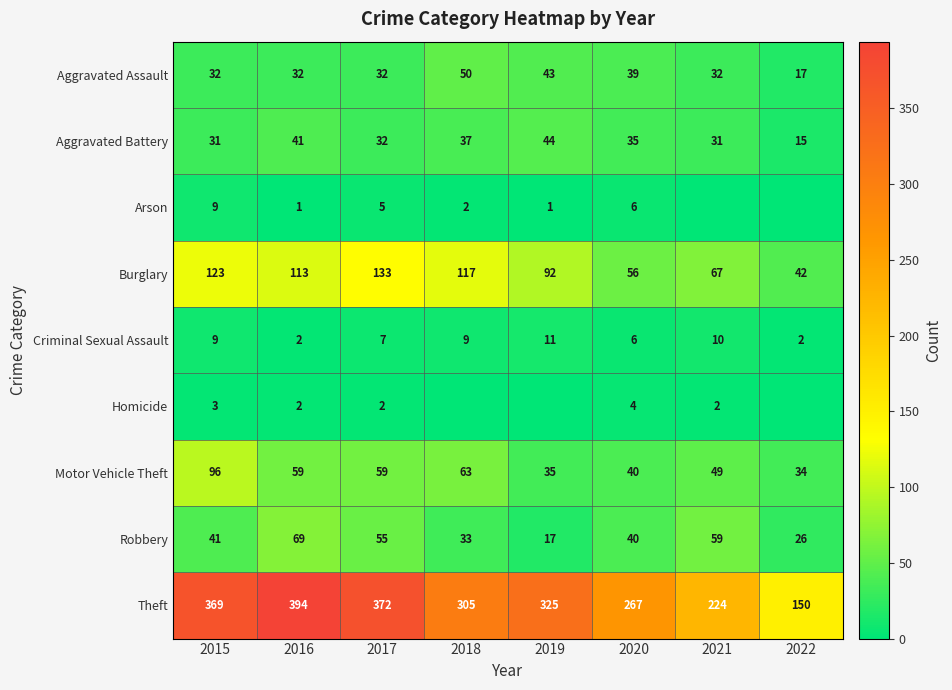

The value of Motor Vehicle Theft at 2022 is 16. True or false?

False